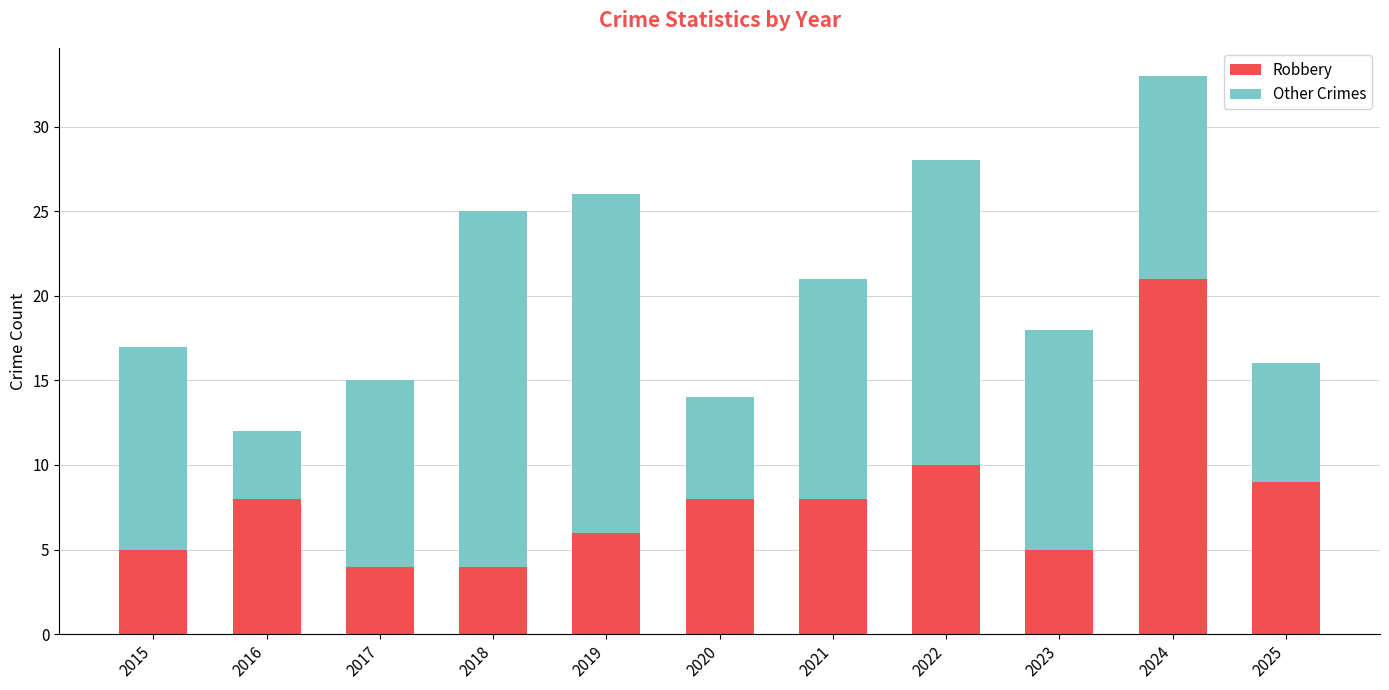

How many values in the Robbery series are below 8?

5